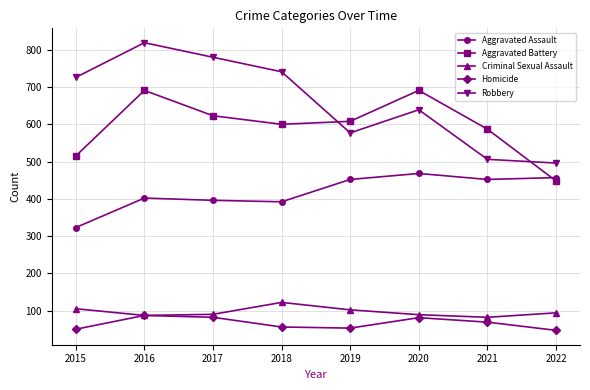

At which label does Aggravated Battery first exceed 608?

2016